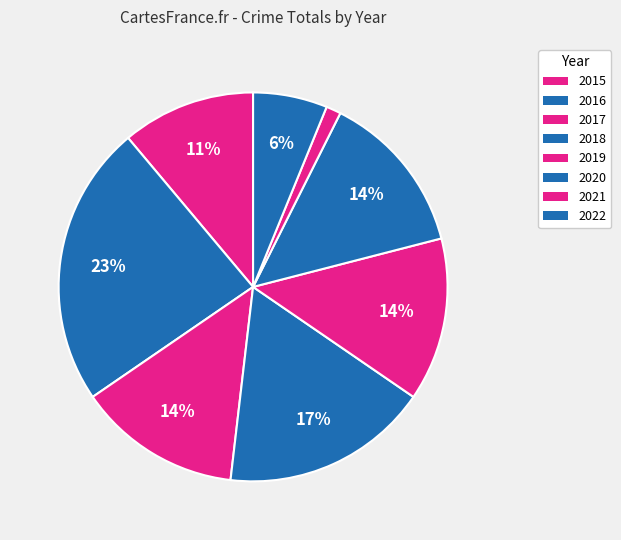

Count the number of slices in the pie.

8